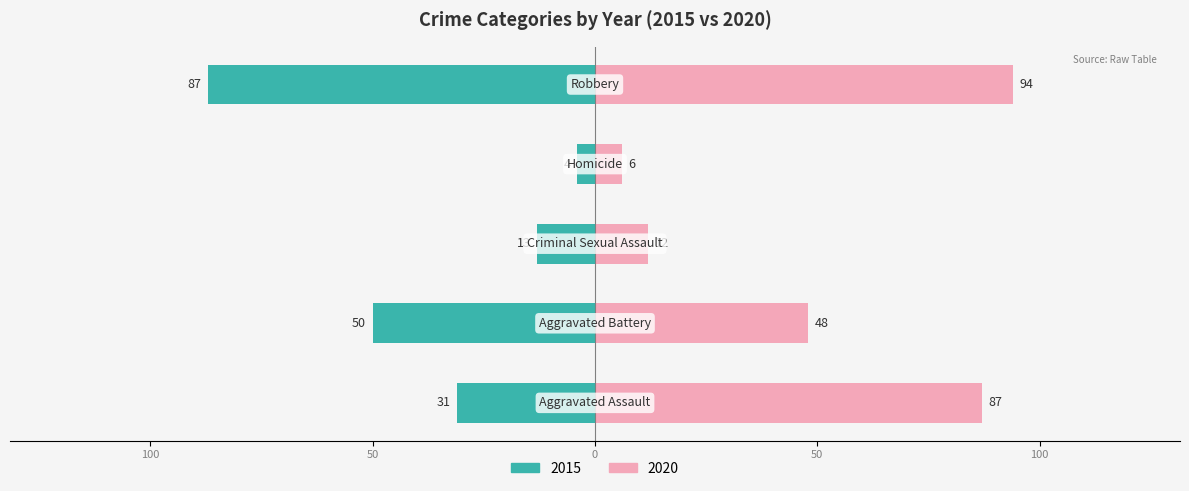

At which category does the chart reach its minimum across all series?

Homicide